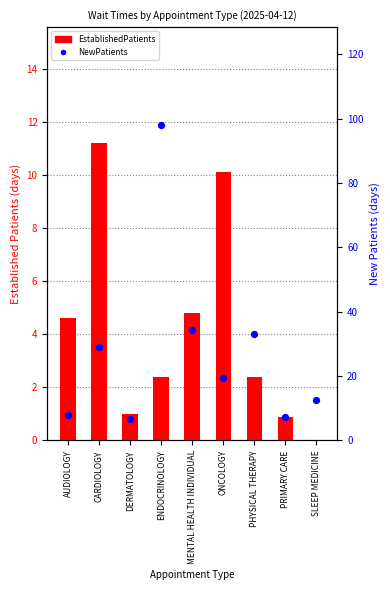

Which series contains the lowest Y value?

EstablishedPatients